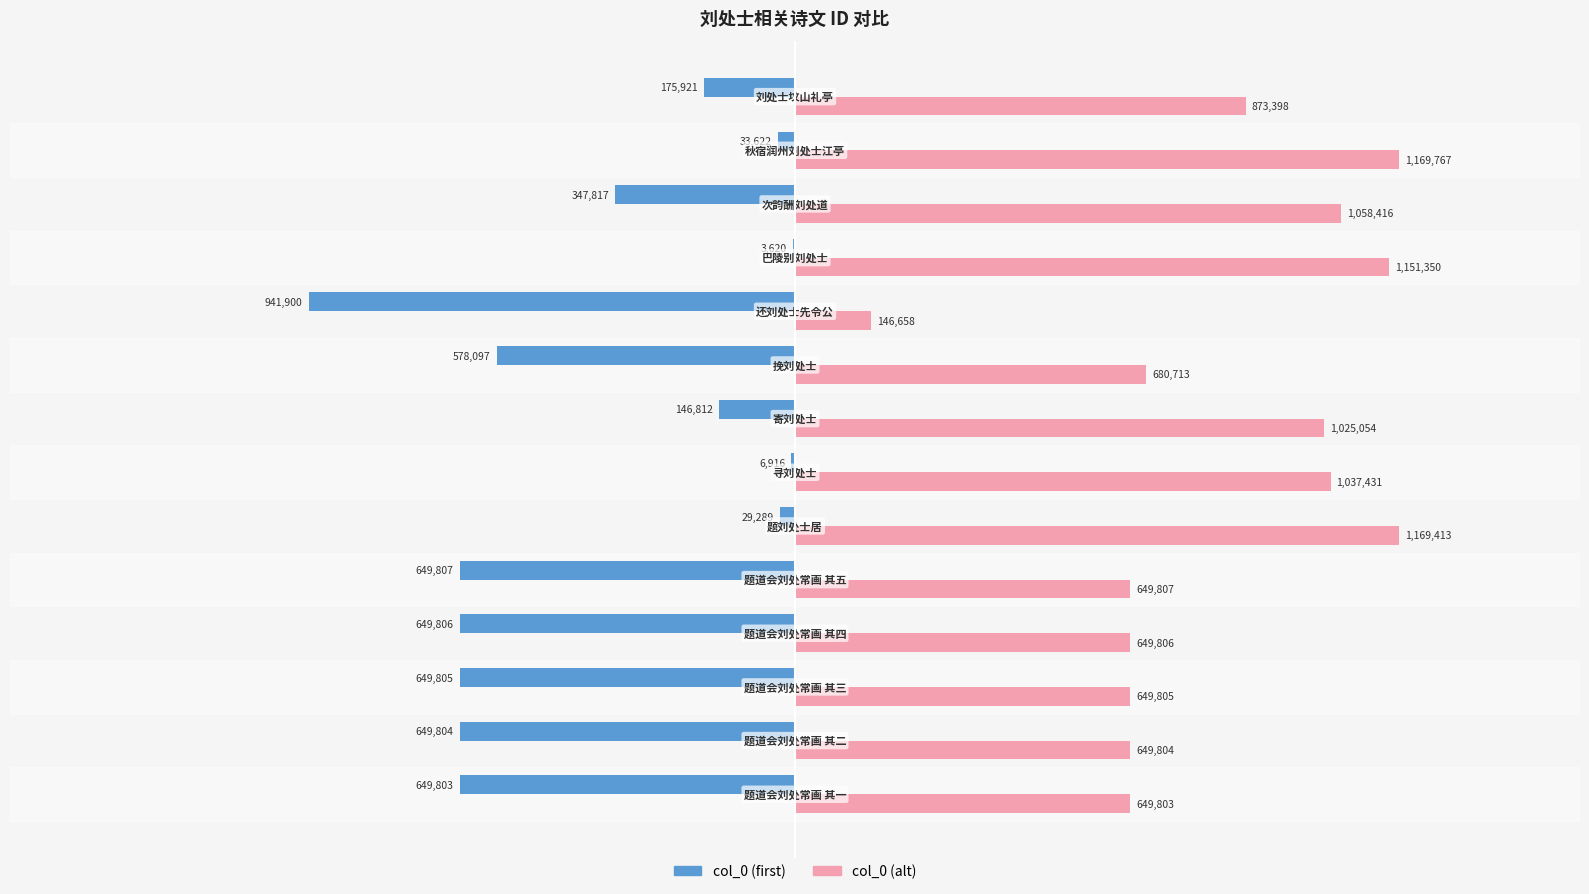

Rank the series by their average value, from highest to lowest.

col_0 (alt), col_0 (first)